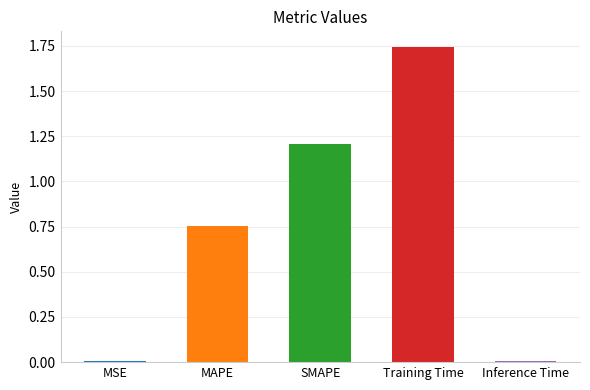

True or false: the data shows 0.0 at MSE.

True